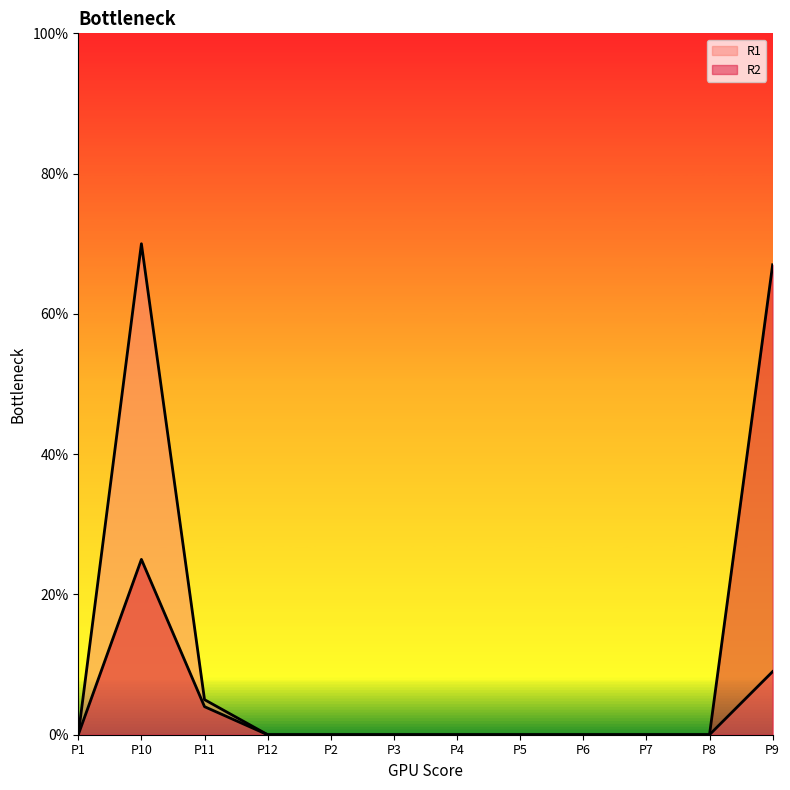

At which label is R2 closest to 33?

P10